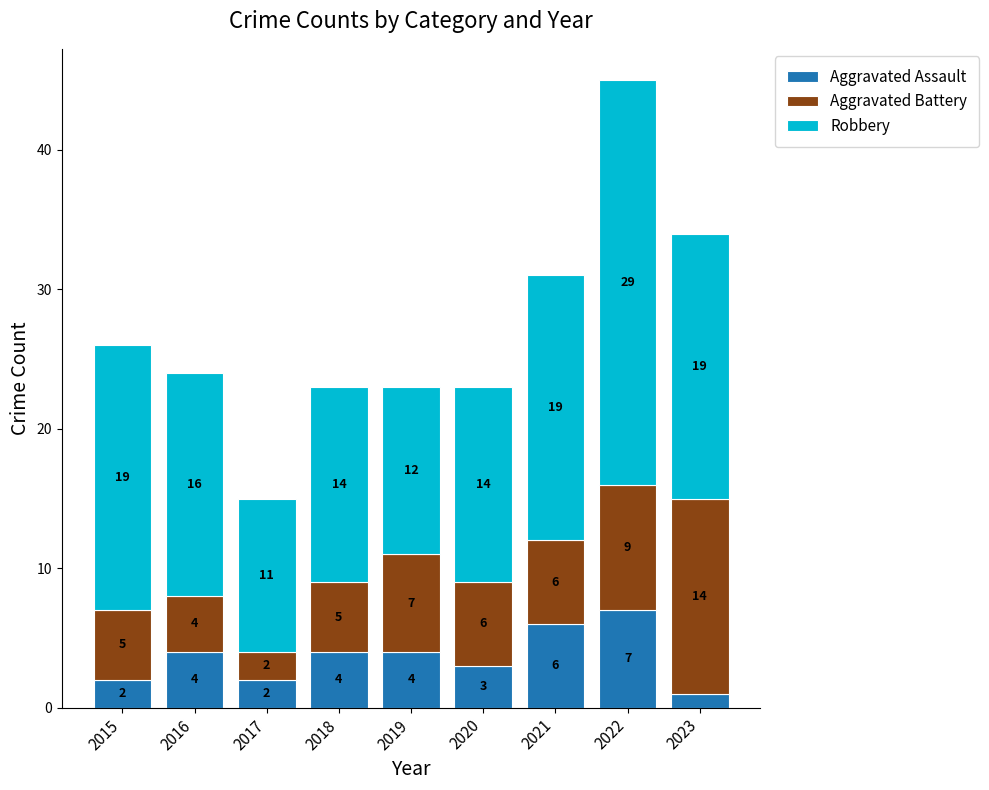

Count the Aggravated Assault values in the range 2 to 4.

6